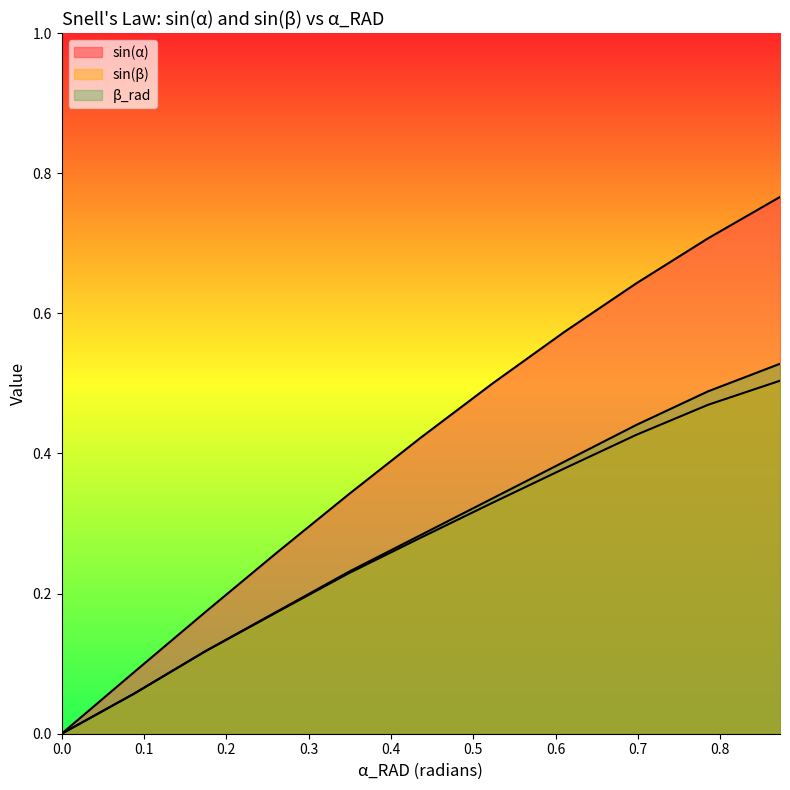

What is the difference between the sin(β) values at 0.2617993877991494 and 0.4363323129985824?

0.1